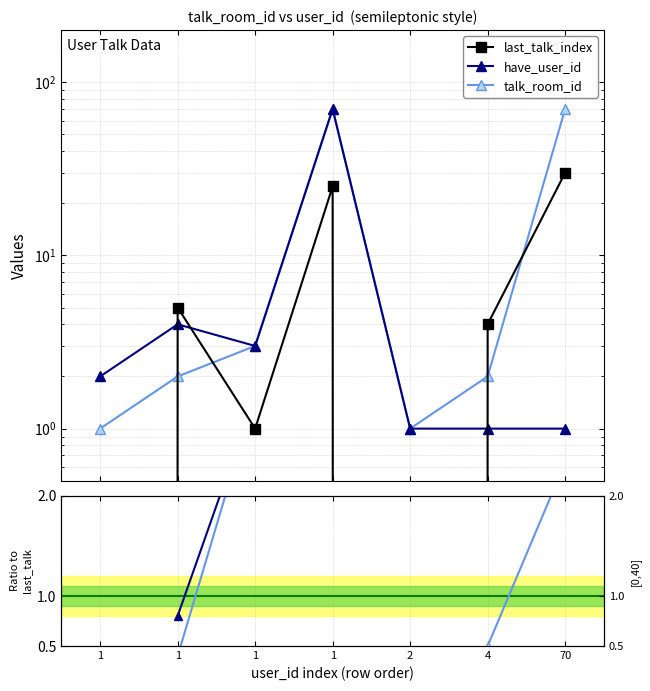

Does the chart have visible grid lines?

Yes